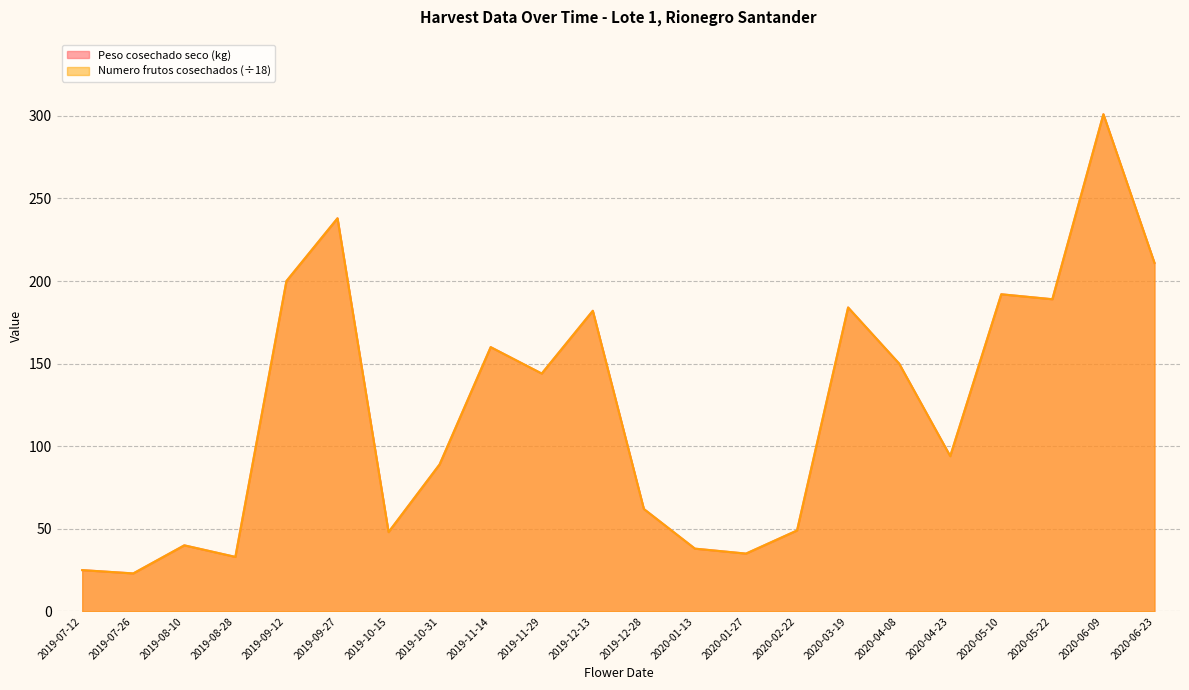

True or false: Peso cosechado seco (kg) and Numero frutos cosechados intersect in this chart.

False